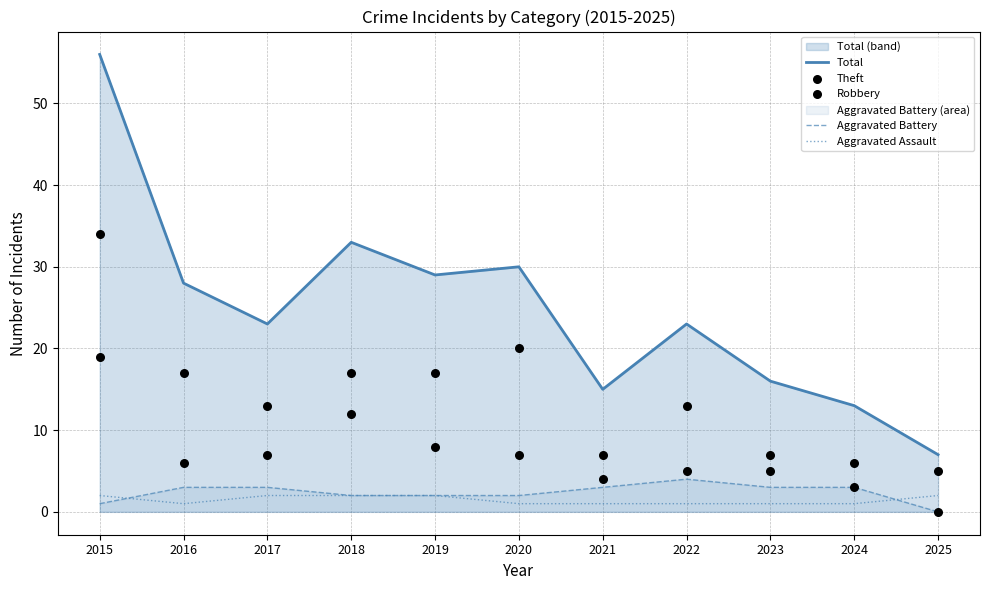

Which series has the largest Y range (max minus min)?

Total